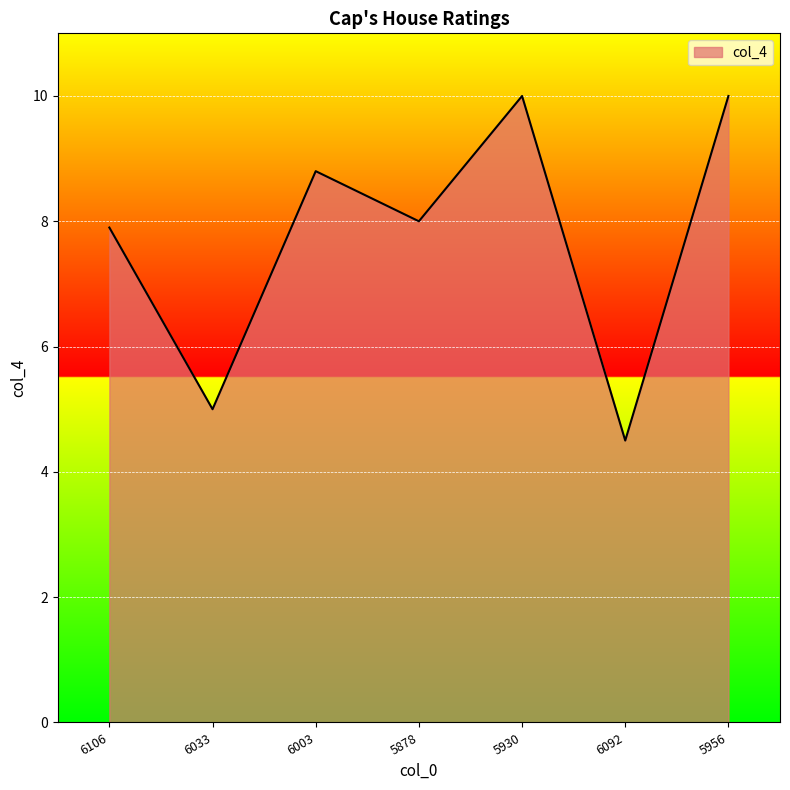

Does the chart have visible grid lines?

Yes